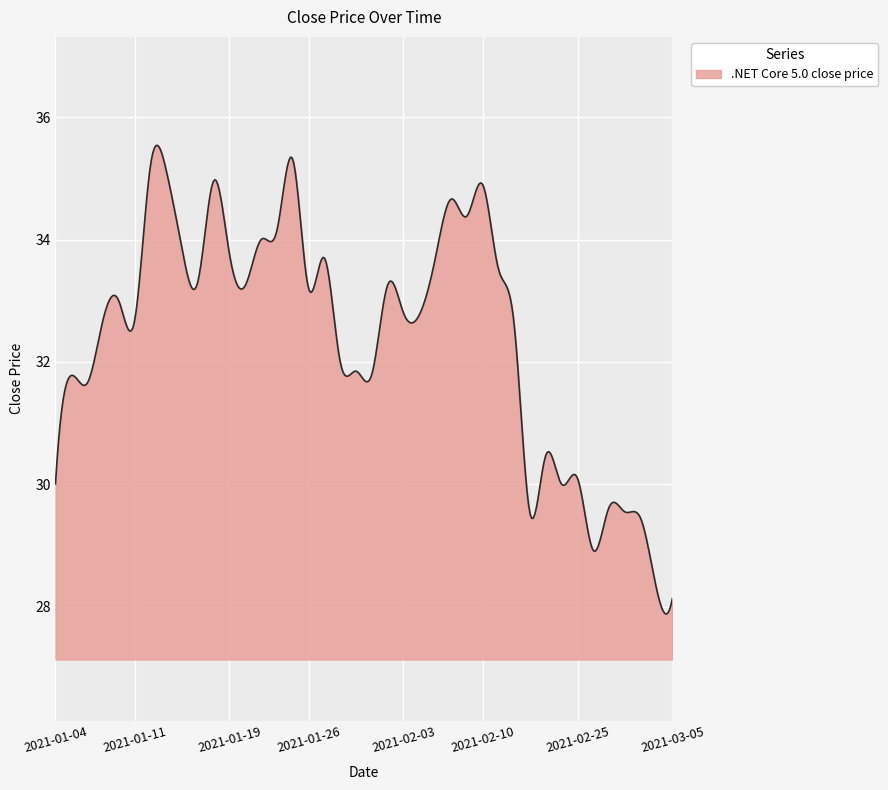

What is the difference between the maximum and minimum values?

7.7